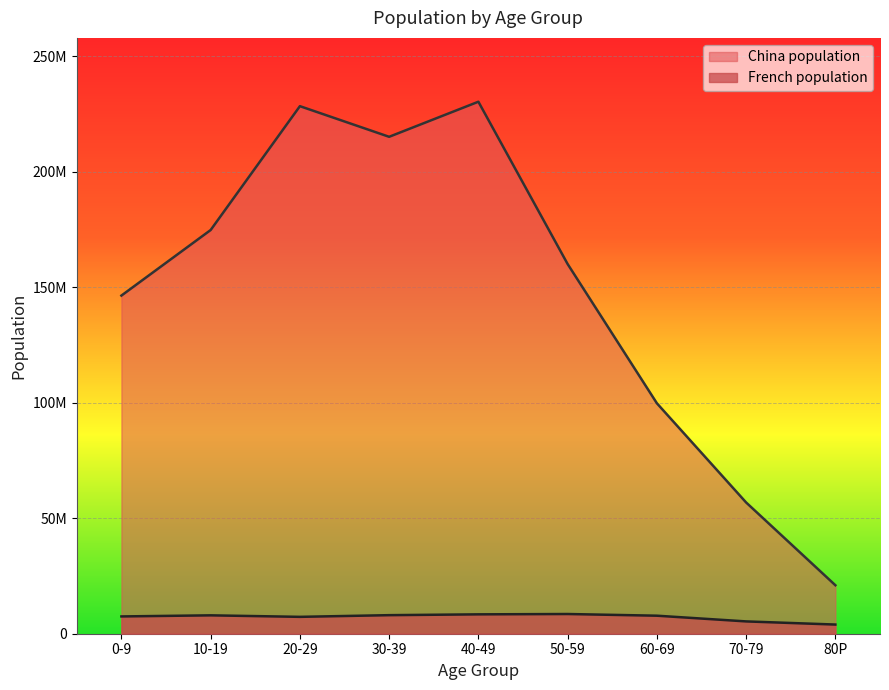

At which category does China population reach its first local valley?

30-39